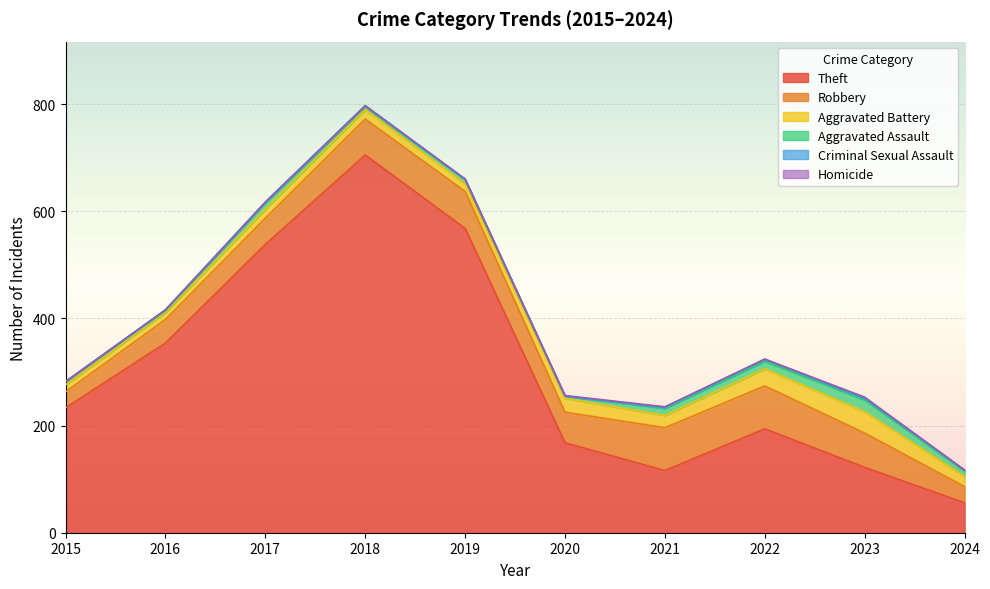

Where is Criminal Sexual Assault nearest to the value 2?

2016